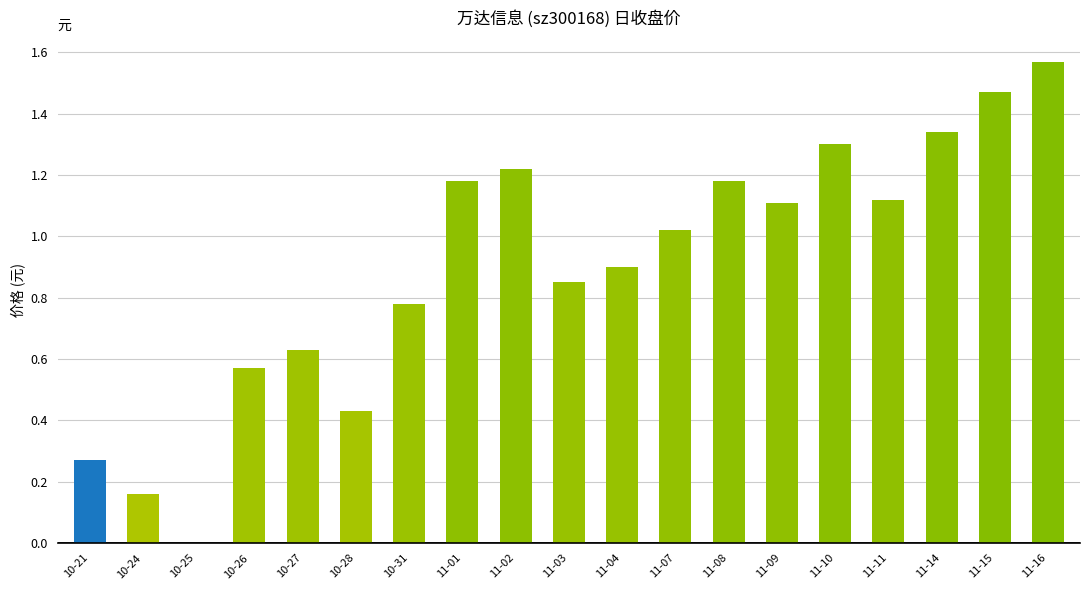

List the labels in order of value, largest first.

2022-11-16, 2022-11-15, 2022-11-14, 2022-11-10, 2022-11-02, 2022-11-01, 2022-11-08, 2022-11-11, 2022-11-09, 2022-11-07, 2022-11-04, 2022-11-03, 2022-10-31, 2022-10-27, 2022-10-26, 2022-10-28, 2022-10-21, 2022-10-24, 2022-10-25